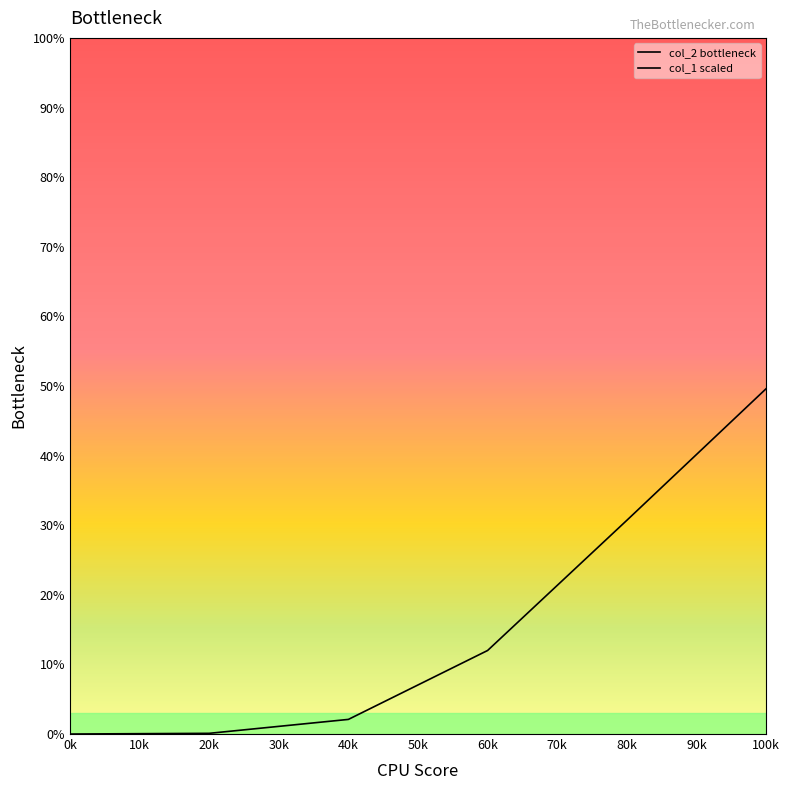

List the series in order of their peak value, lowest first.

col_2 bottleneck, col_1 scaled